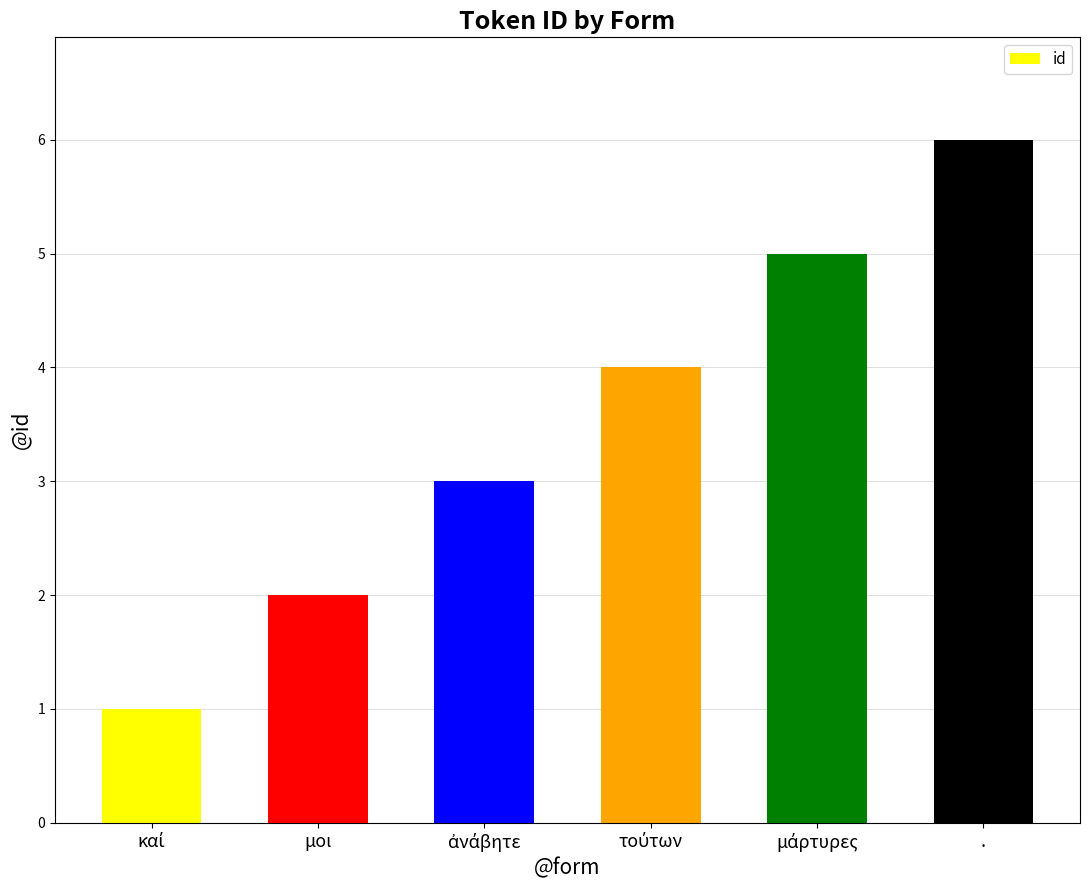

Count the number of categories in the chart.

6